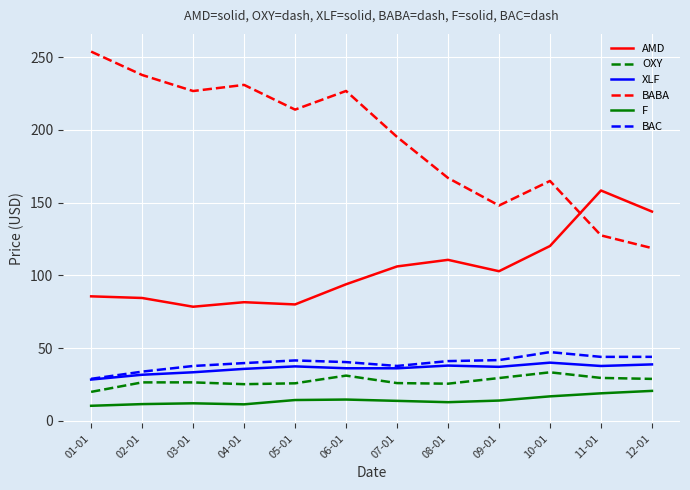

The value of XLF at 10-01 is 62.8. True or false?

False